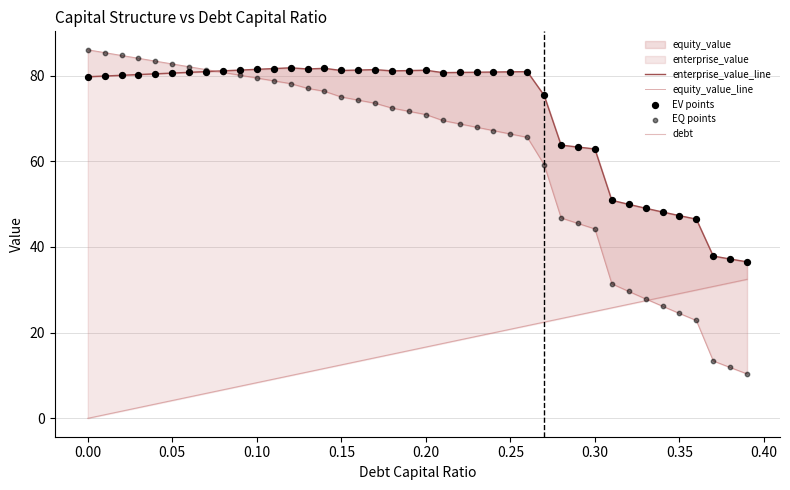

Which series contains the highest Y value?

equity_value_line